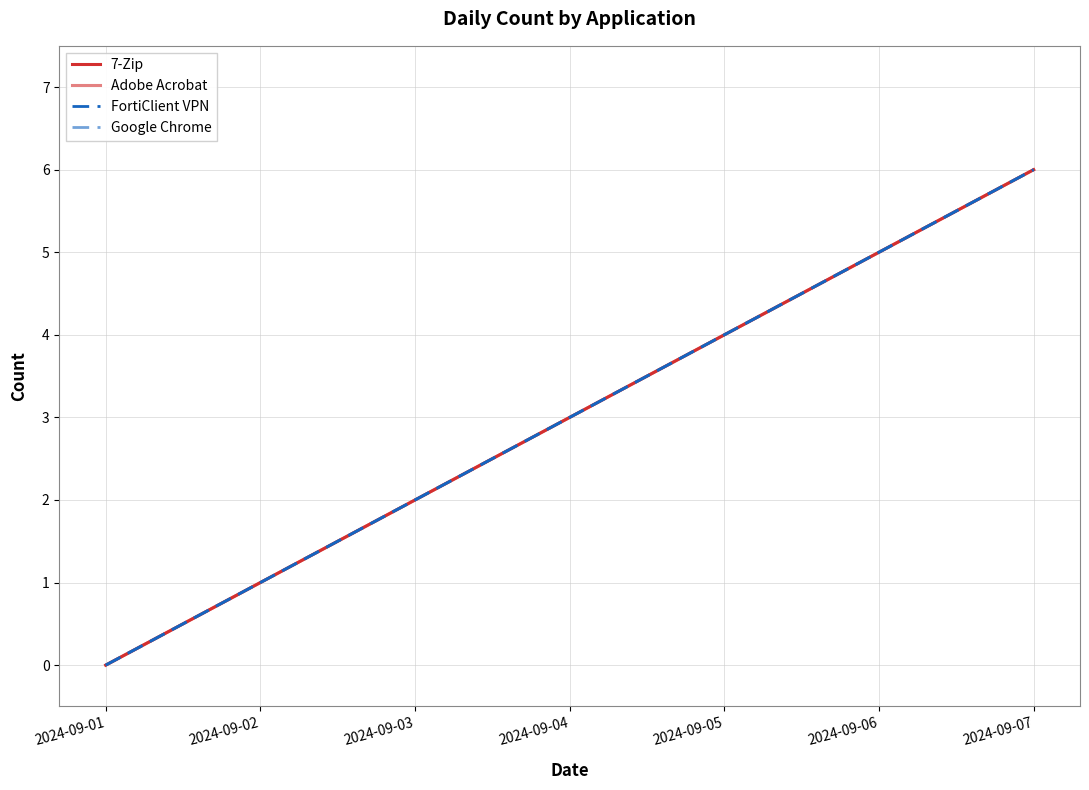

Is the value of 7-Zip at 2024-09-06 greater than the value of Adobe Acrobat at 2024-09-04?

Yes